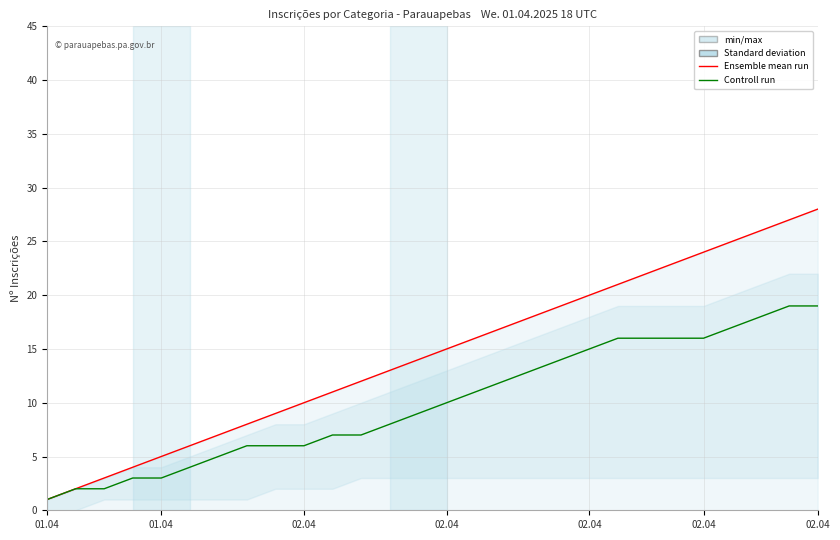

What is the difference between the Controll run values at 22 and 01.04?

14